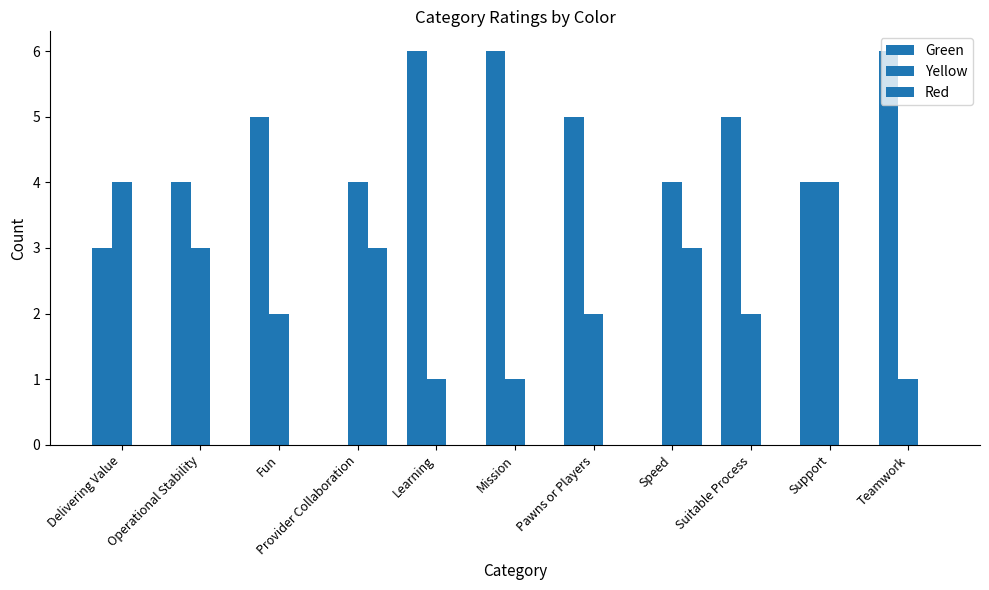

The value of Yellow at Delivering Value is 4. True or false?

True